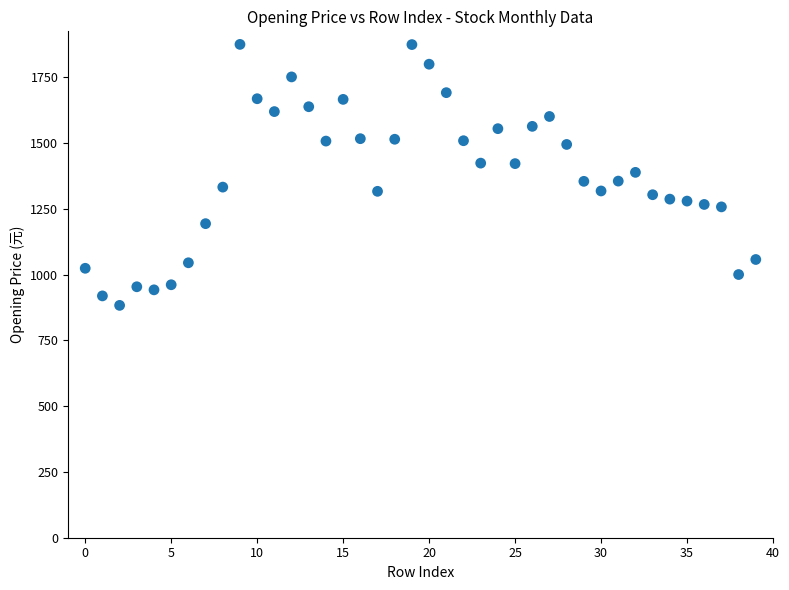

What is the range of Y values (max minus min)?

991.9